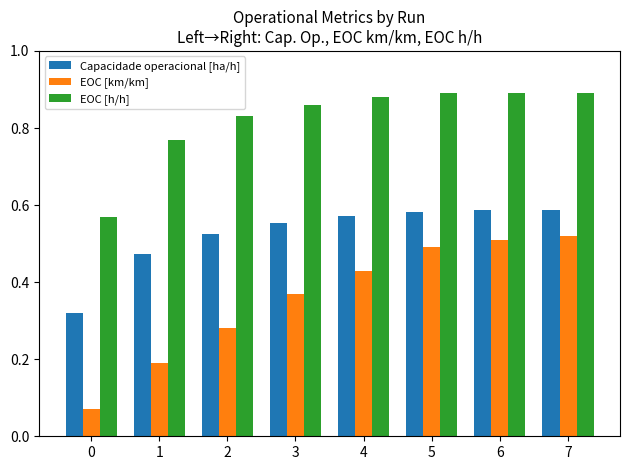

What is the sum of all EOC [h/h] values?

6.6